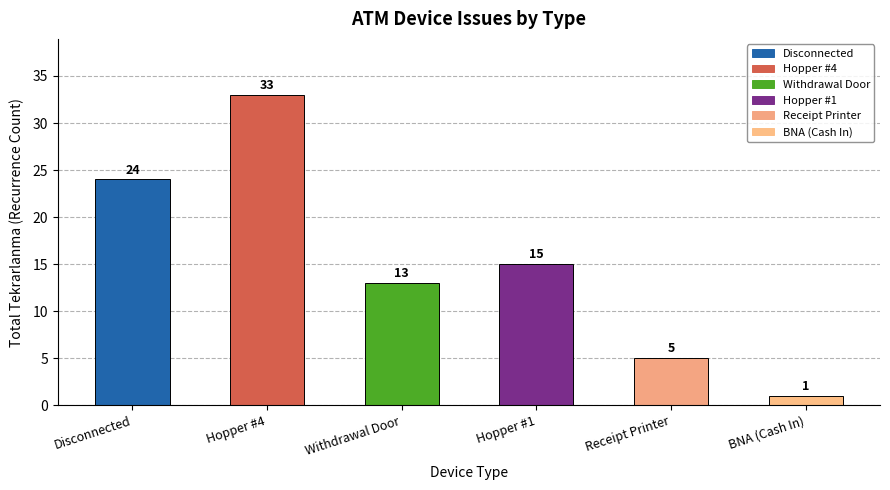

List the labels in order of value, largest first.

Hopper #4, Disconnected, Hopper #1, Withdrawal Door, Receipt Printer, BNA (Cash In)